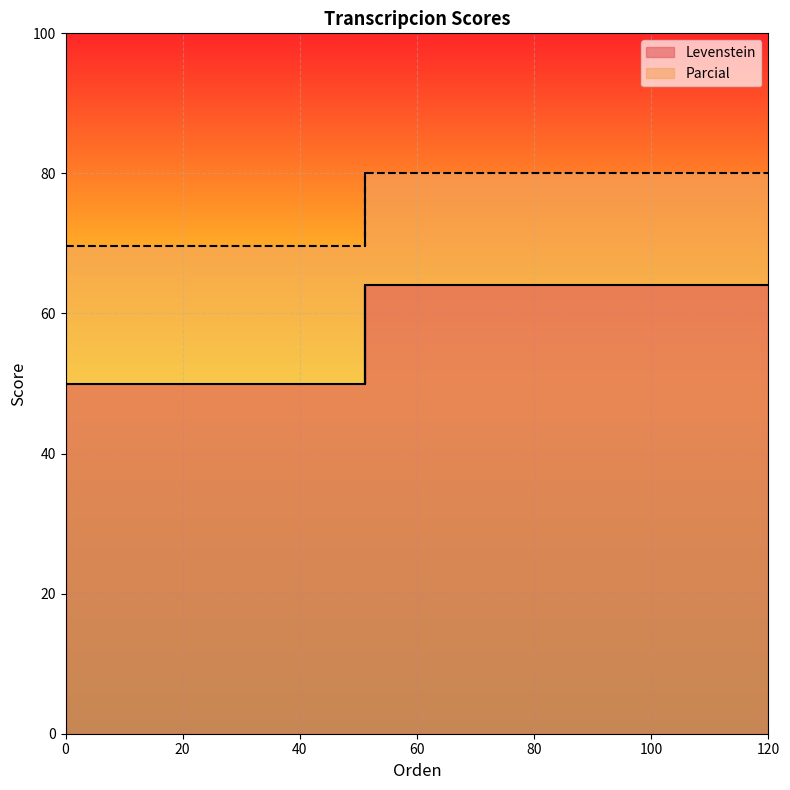

List the series in order of their peak value, highest first.

Parcial, Levenstein